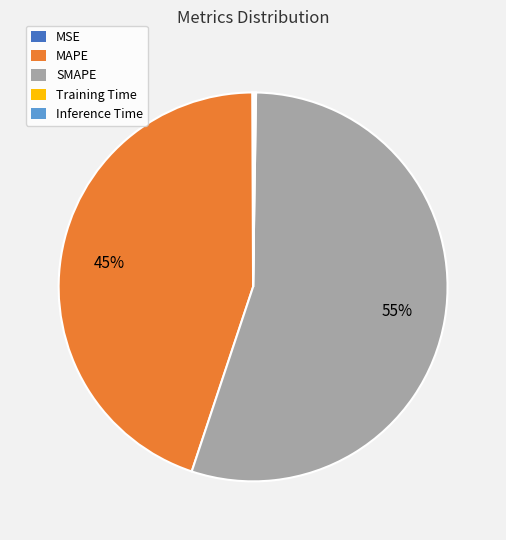

The SMAPE slice represents 55% of the pie. True or false?

True